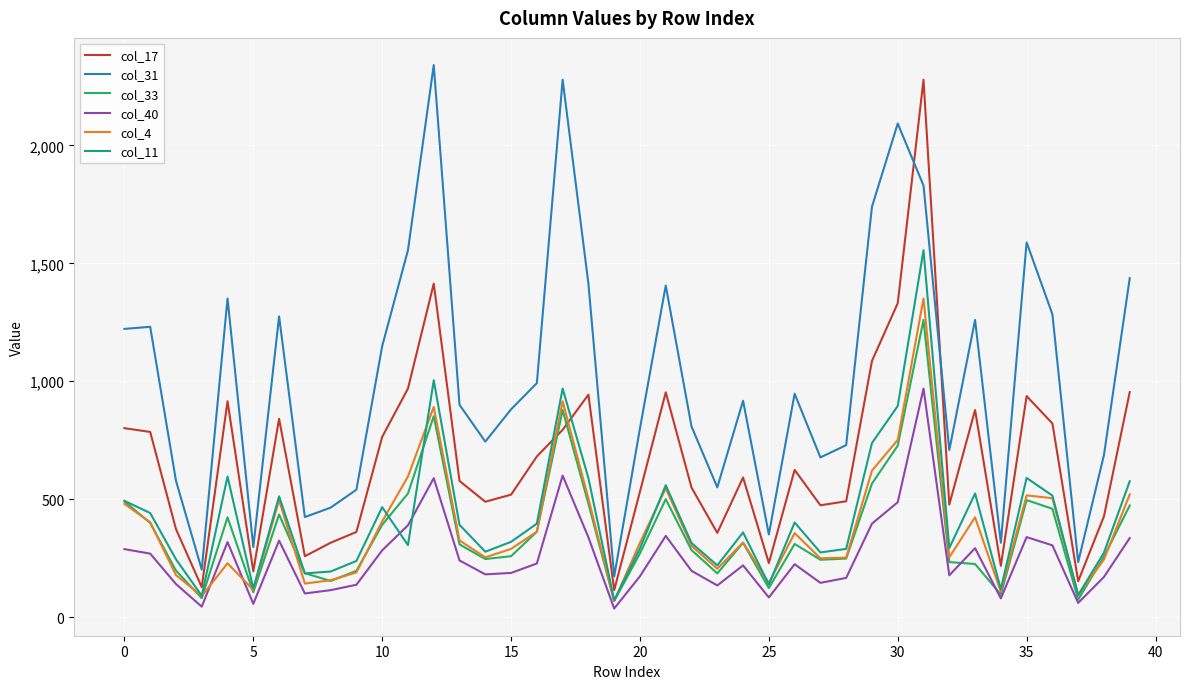

After their last crossing, which series has the higher values: col_4 or col_17?

col_17